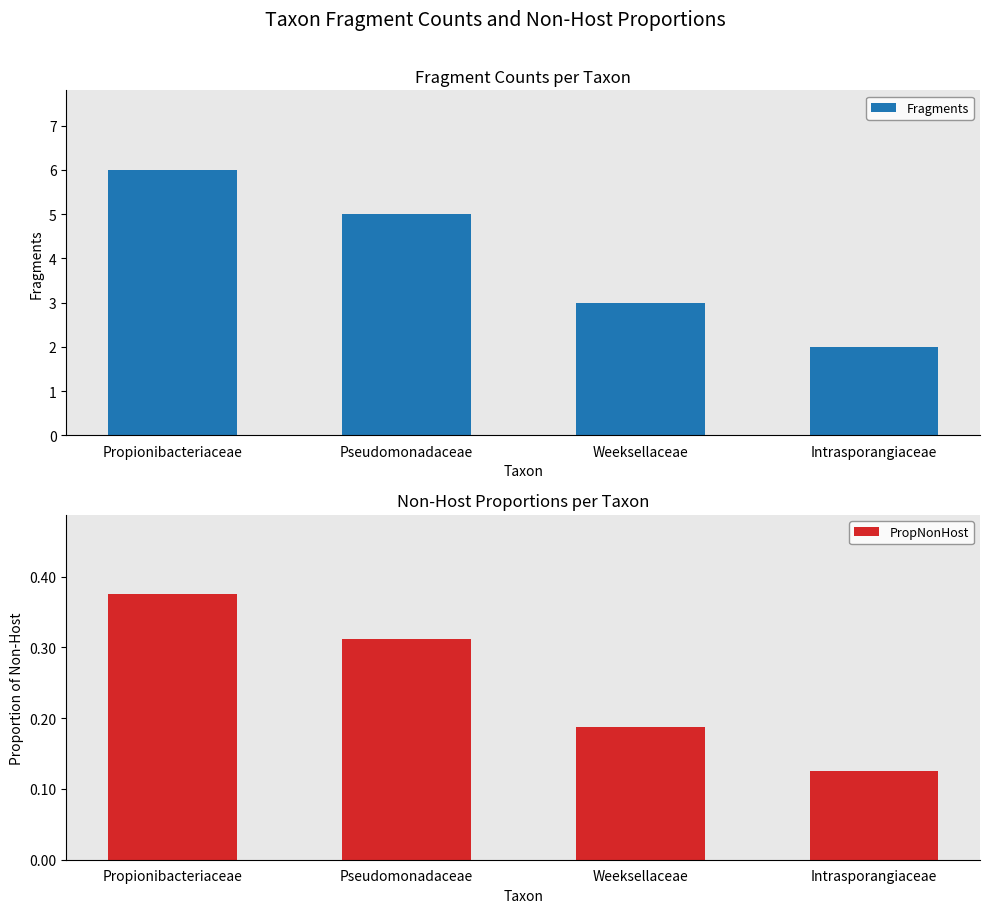

What position from the left is Pseudomonadaceae?

2